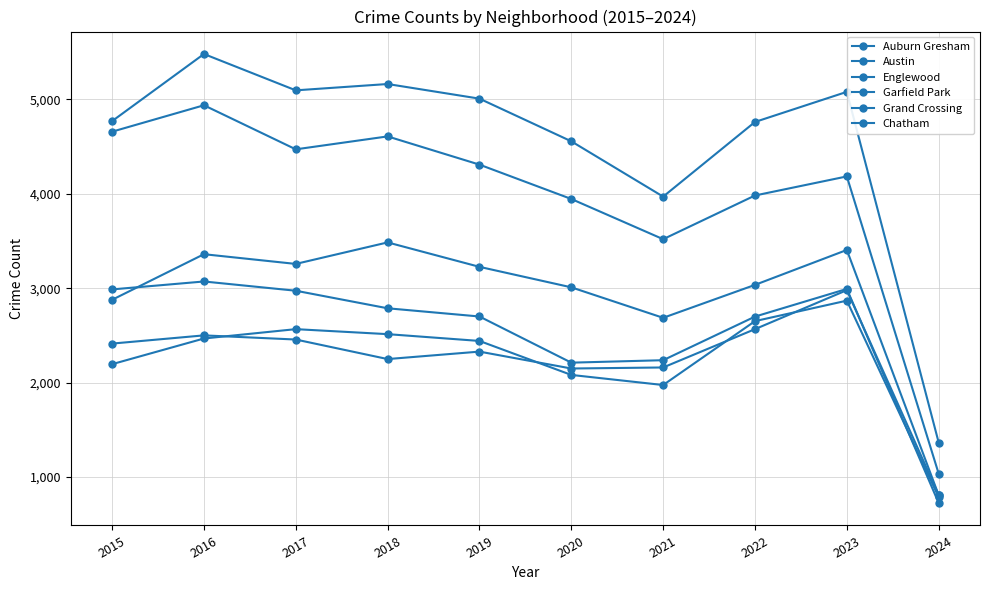

How many interior local valleys does the Grand Crossing series have?

2